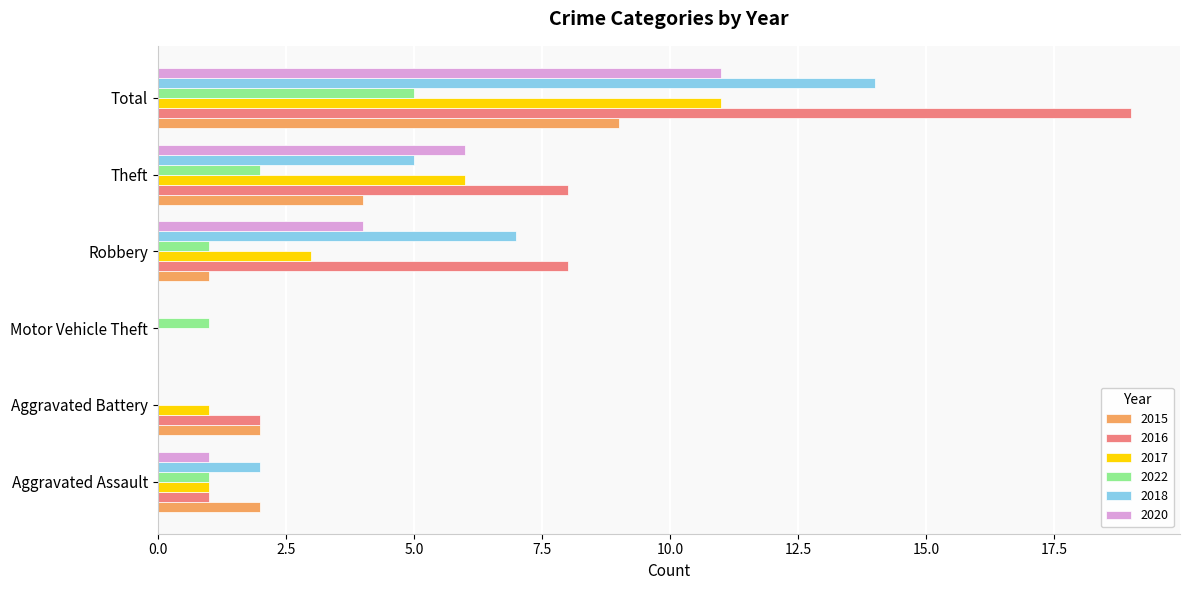

At which category does the chart reach its peak across all series?

Total